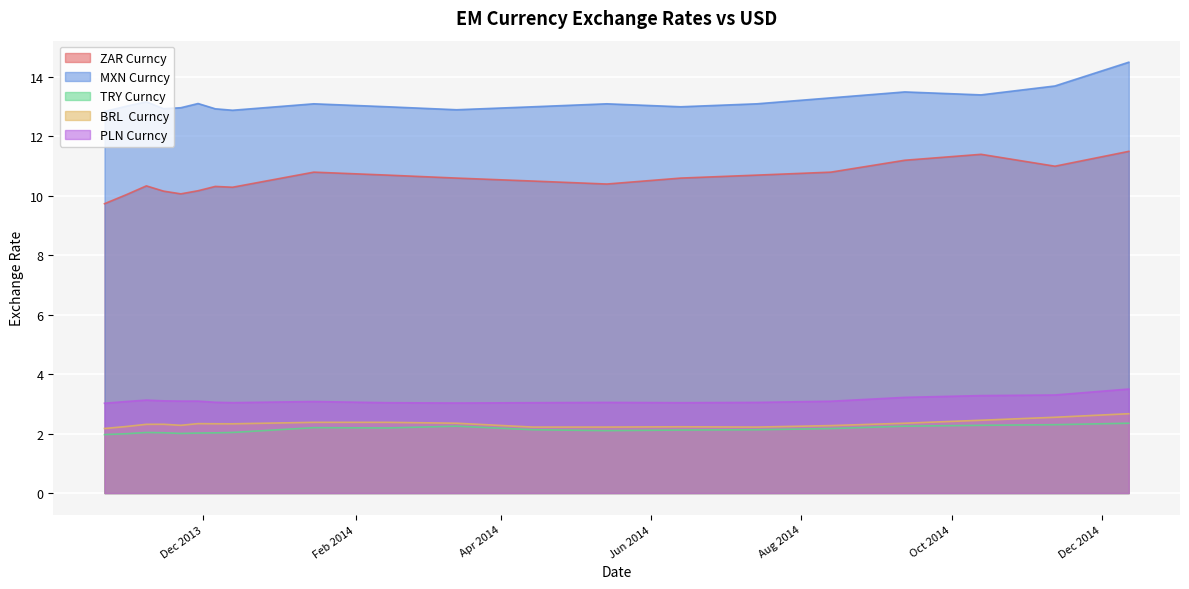

Does the chart display data point markers on the line(s)?

No